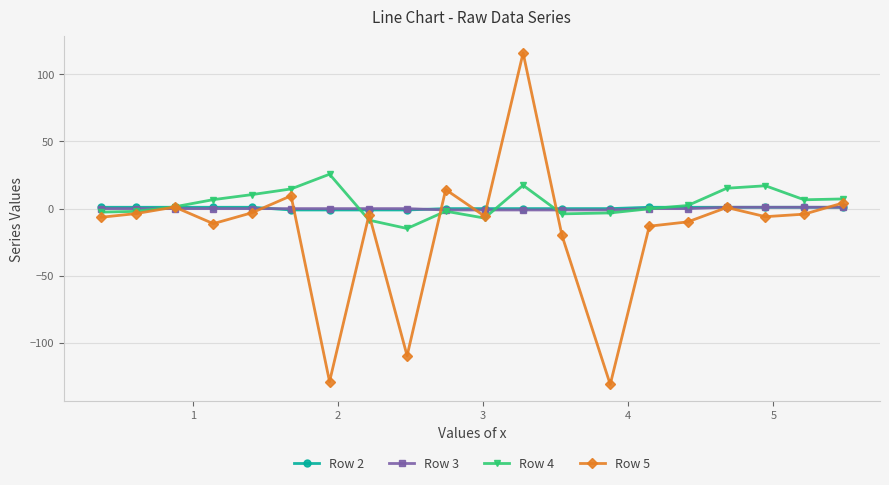

What is the value of the Row 3 point at the 18th from the left?

1.0